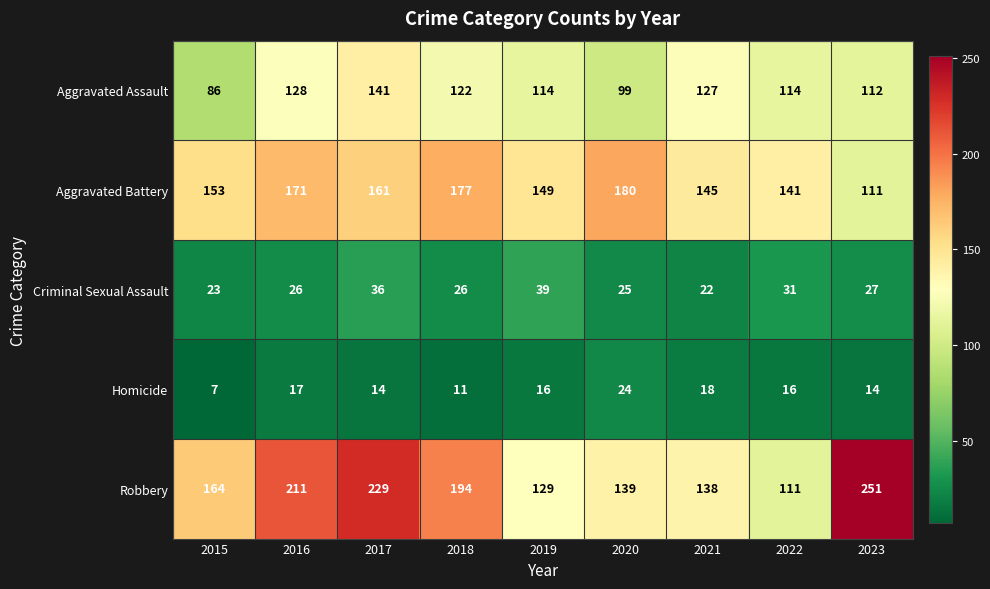

What is the difference between the Criminal Sexual Assault values at 2015 and 2016?

3